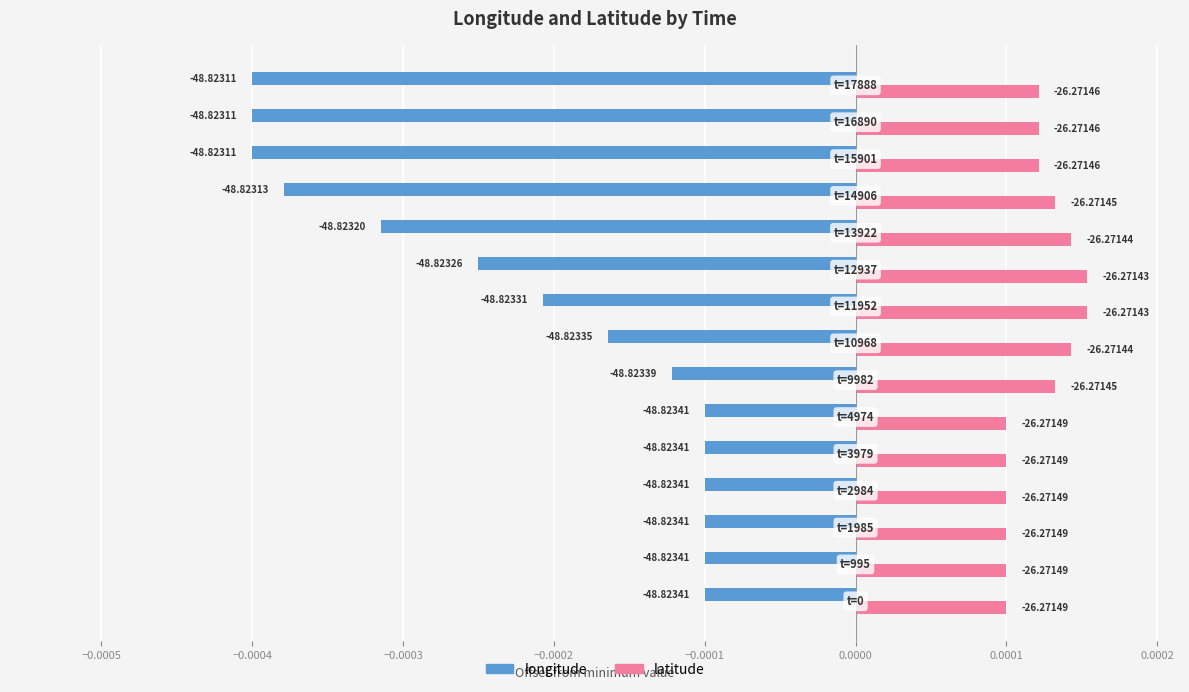

Which series has the largest total across all categories?

latitude